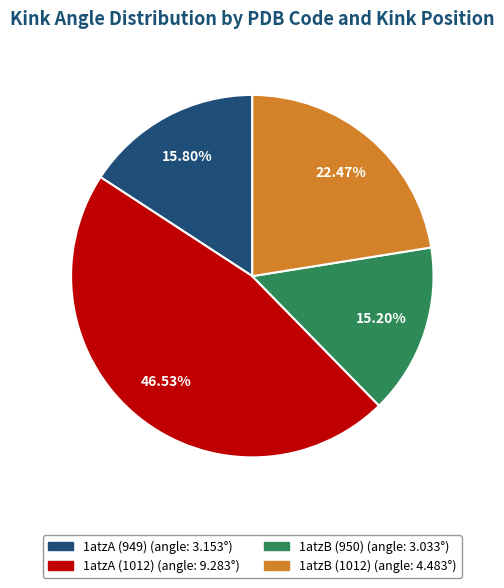

Is there any slice that represents more than half of the pie?

No